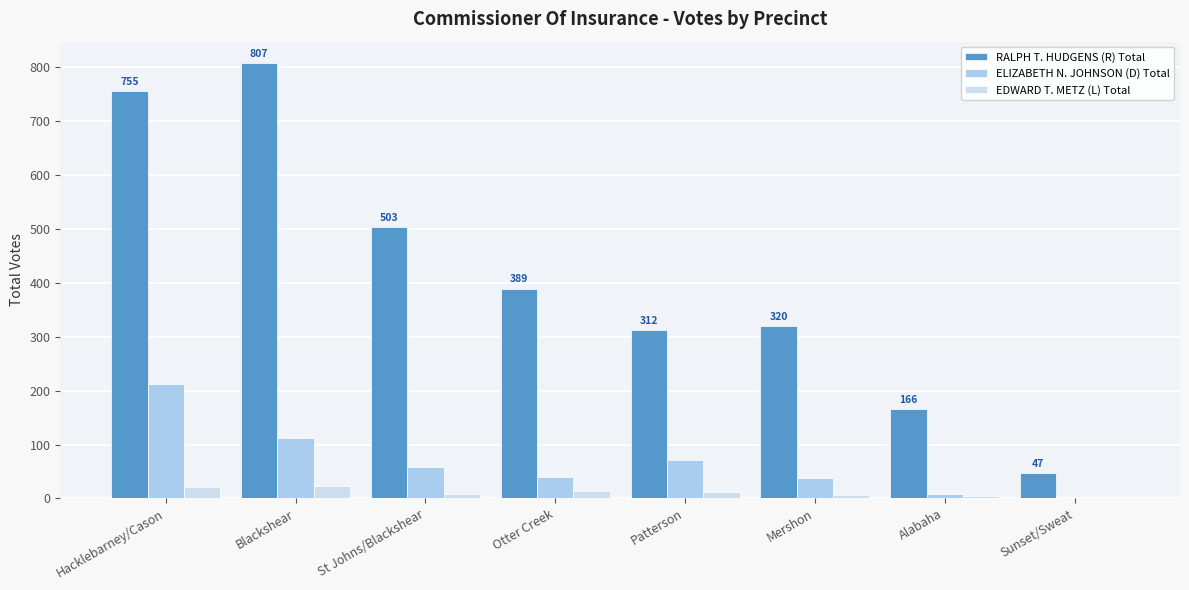

What is the difference between the ELIZABETH N. JOHNSON (D) Total values at Mershon and Alabaha?

30